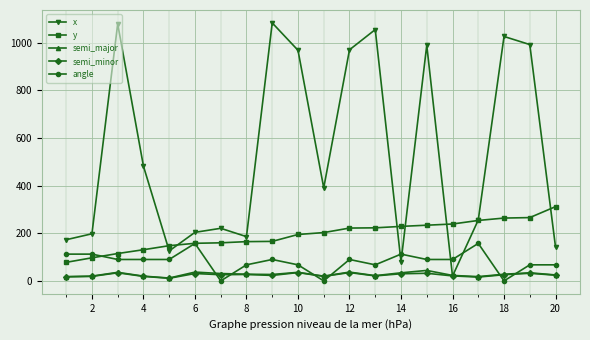

Which series has the largest total across all categories?

x